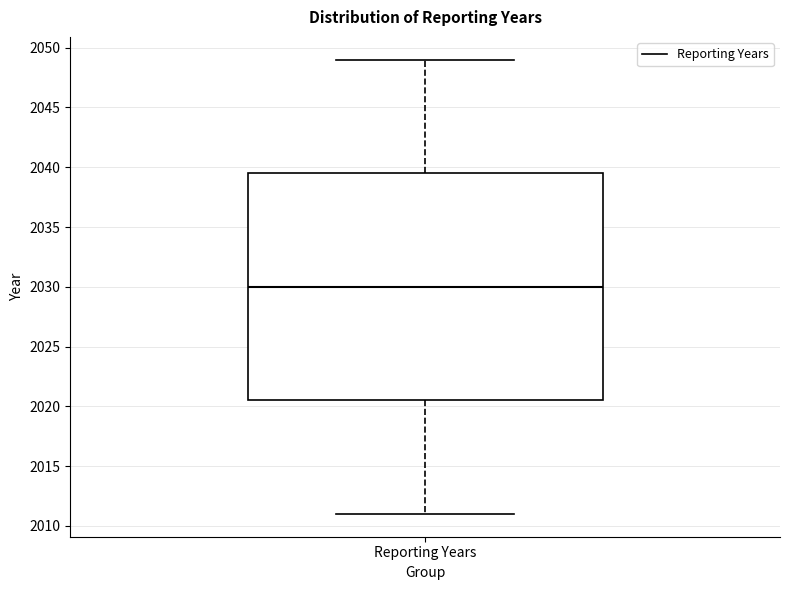

Transcribe this box plot: give where the median line is, the range the box spans, and where the two whiskers end, as read against the y-axis. The values are not printed on the chart, so give them approximately, as read against the axis.

median 2030.0, box 2020.5 to 2039.5, whiskers 2011.0 to 2049.0